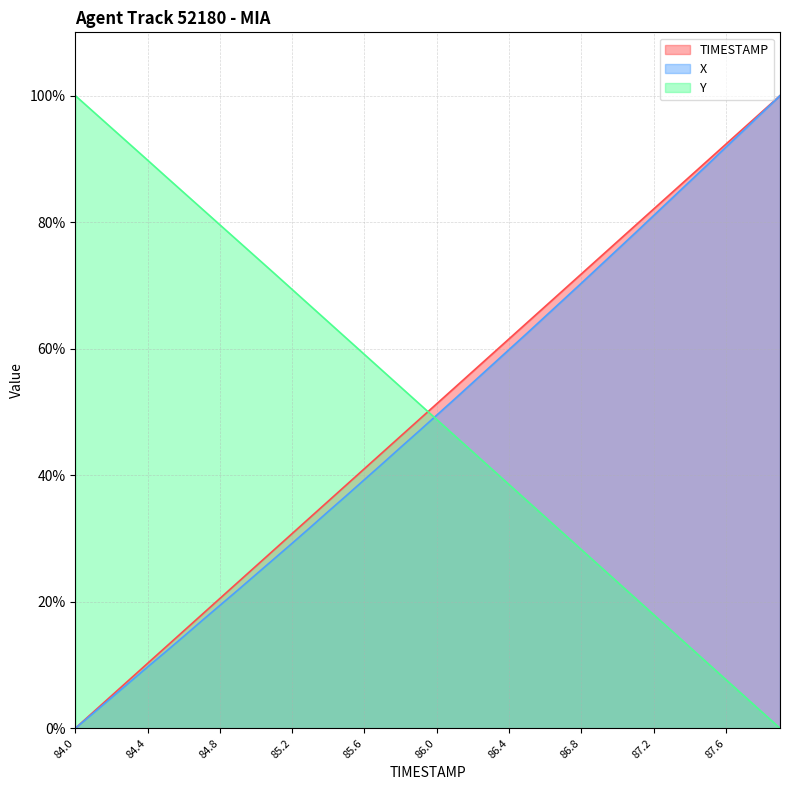

Which series has the largest range (max minus min)?

TIMESTAMP